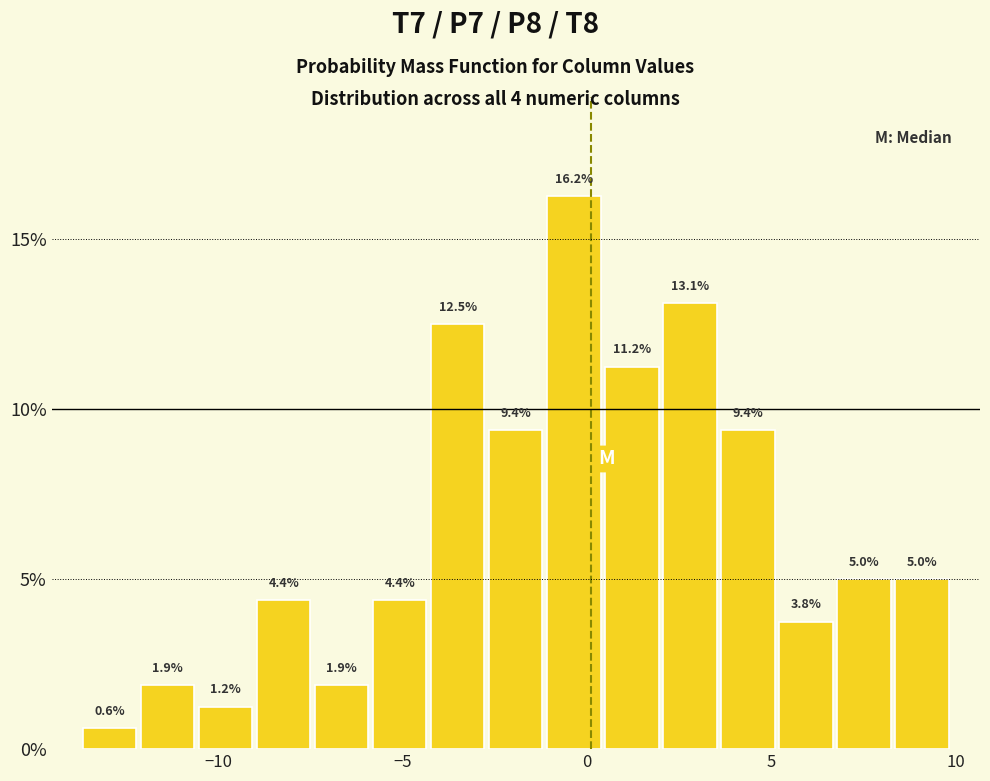

Read against the x-axis, roughly where is the centre of the tallest bar?

-0.5